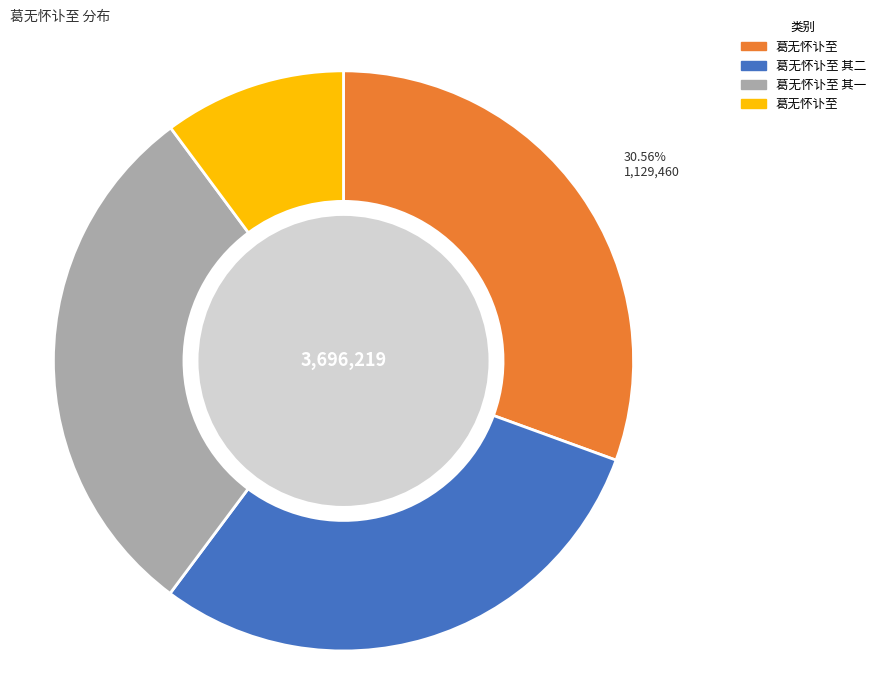

Is there a majority slice in this chart?

No